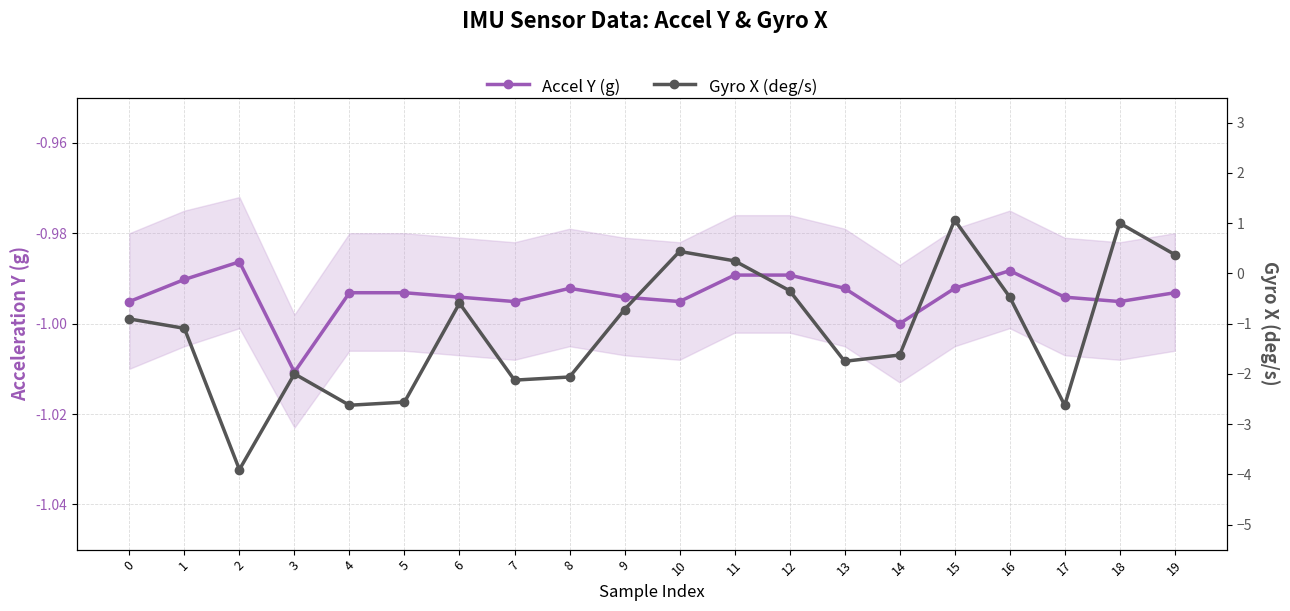

Between 13 and 19, which is larger?

13